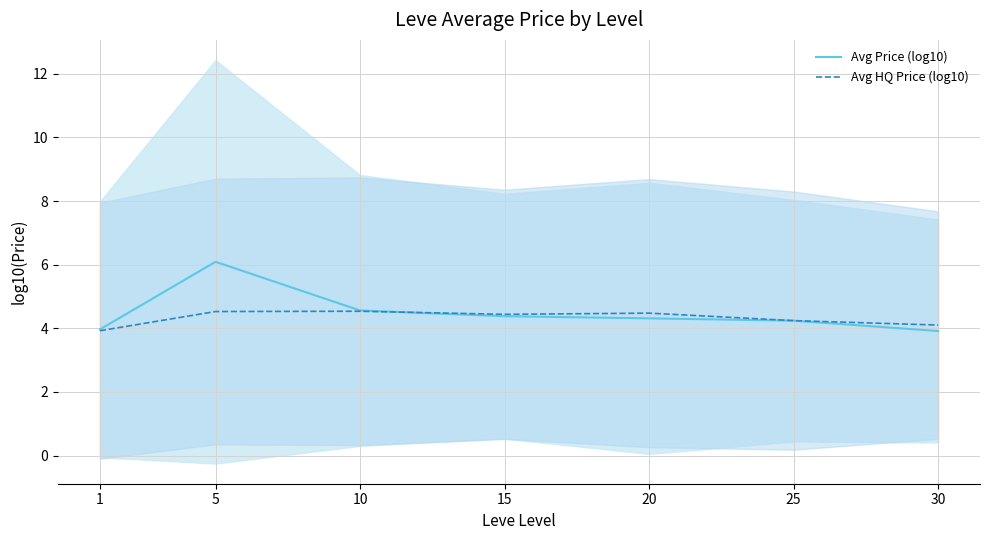

Count the number of categories in the chart.

7